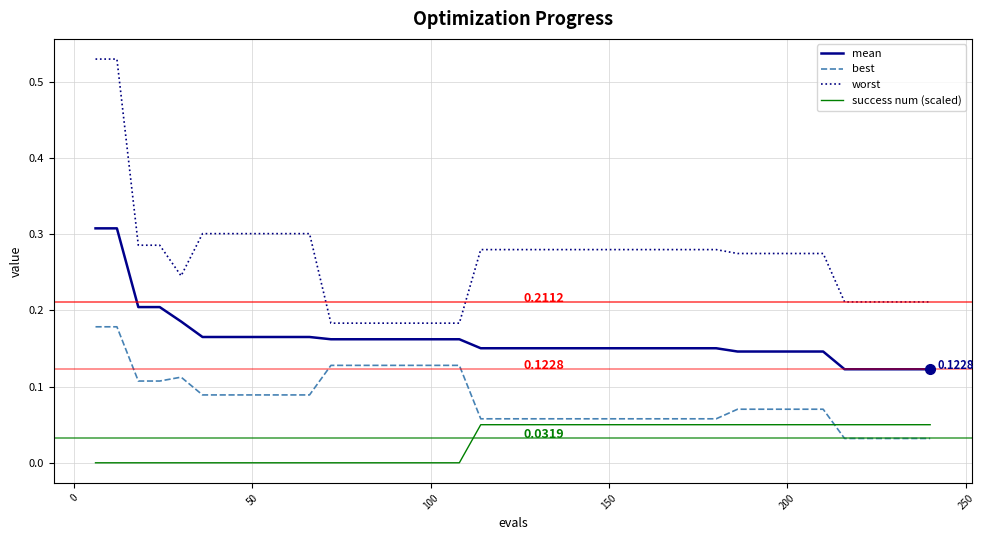

Which series has the largest range (max minus min)?

worst